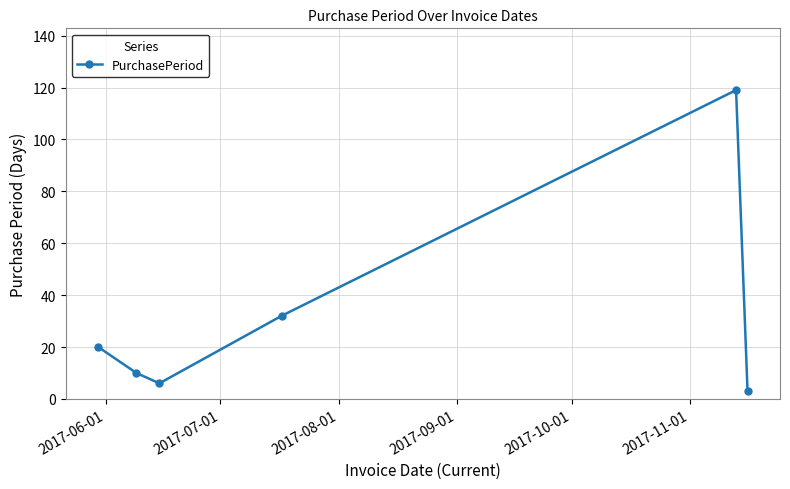

What is the greatest value displayed?

119